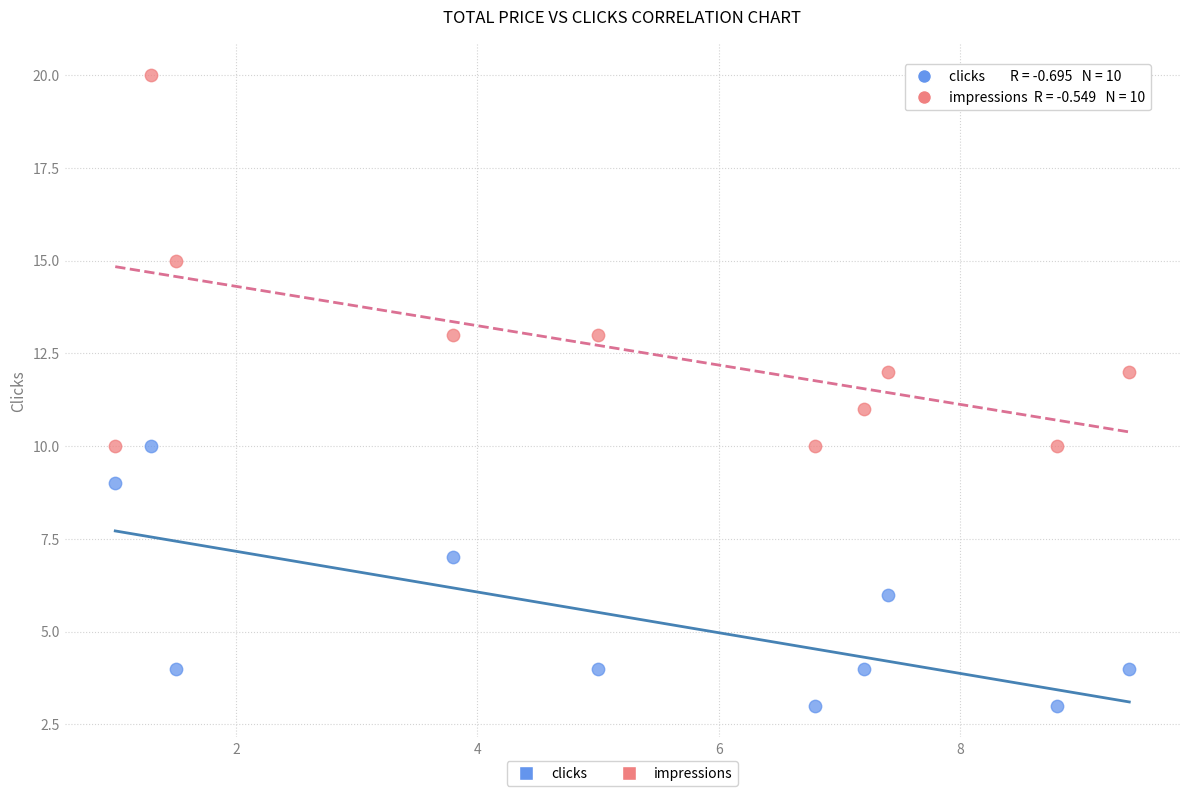

Which series contains the highest Y value?

impressions